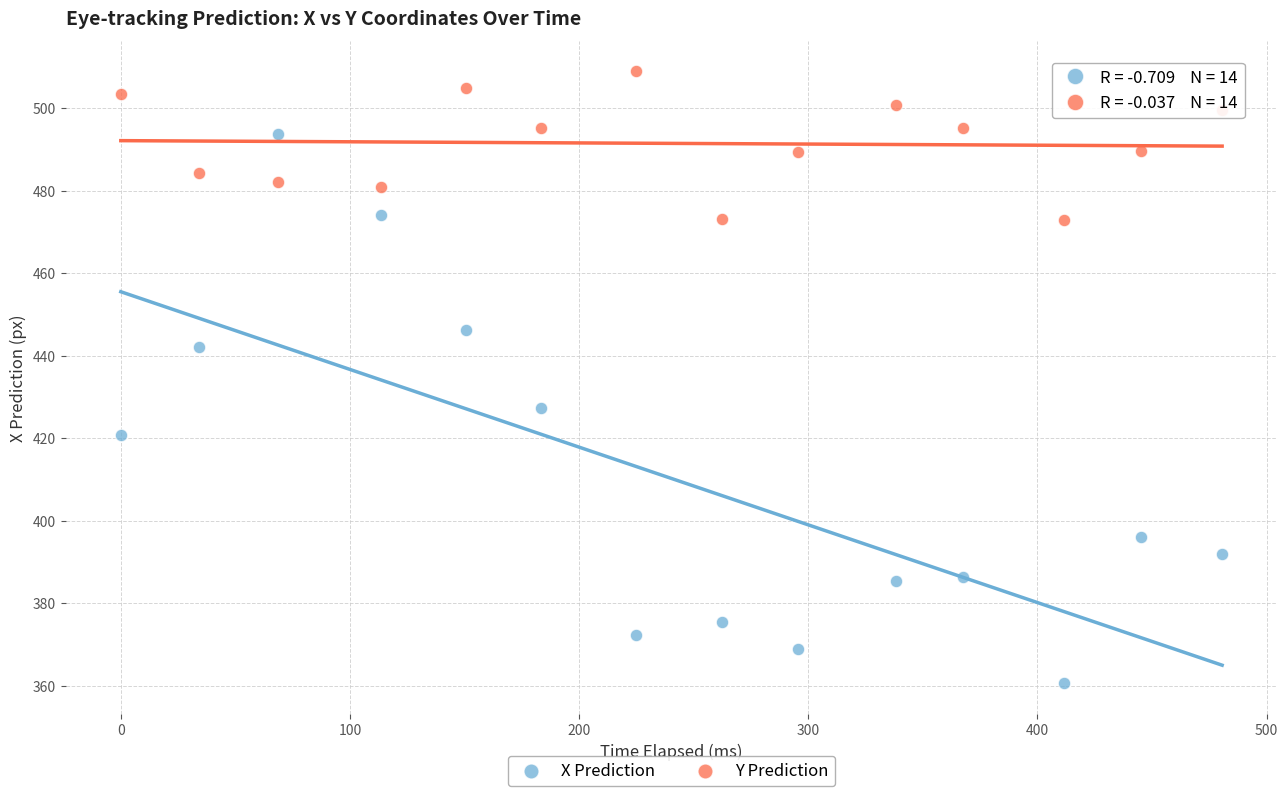

Which series has the largest Y range (max minus min)?

X Prediction